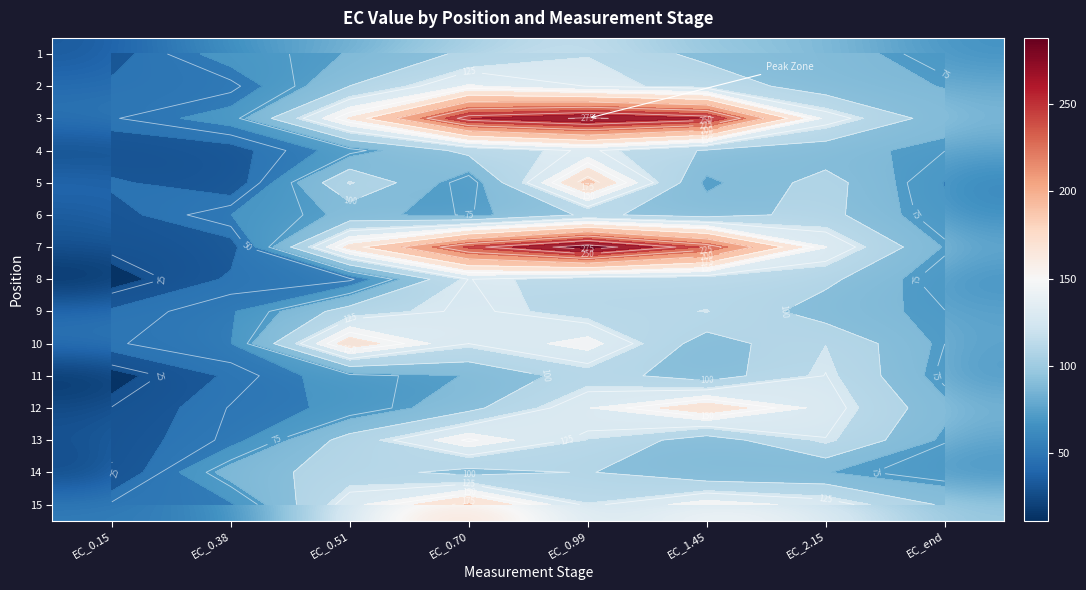

What is the minimum value shown in the chart?

11.3